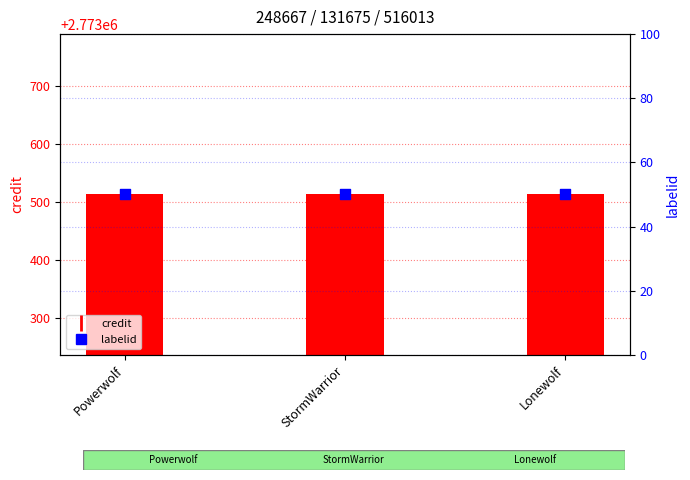

At which category is the sum across all series the highest?

Powerwolf